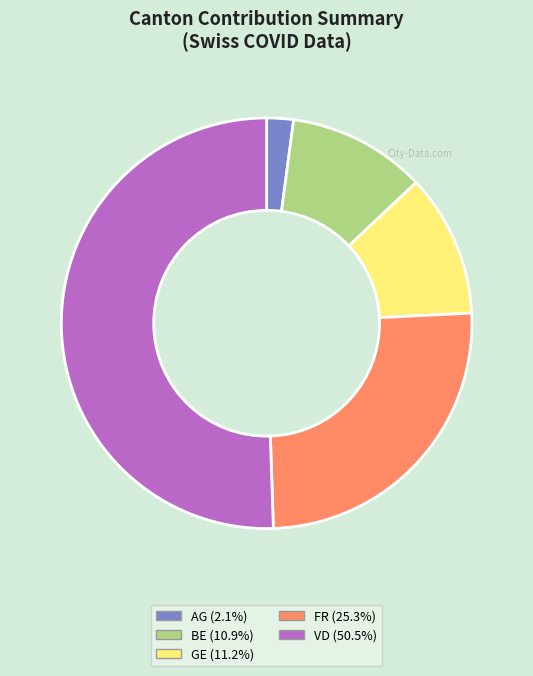

What is the smallest slice in the pie chart?

AG